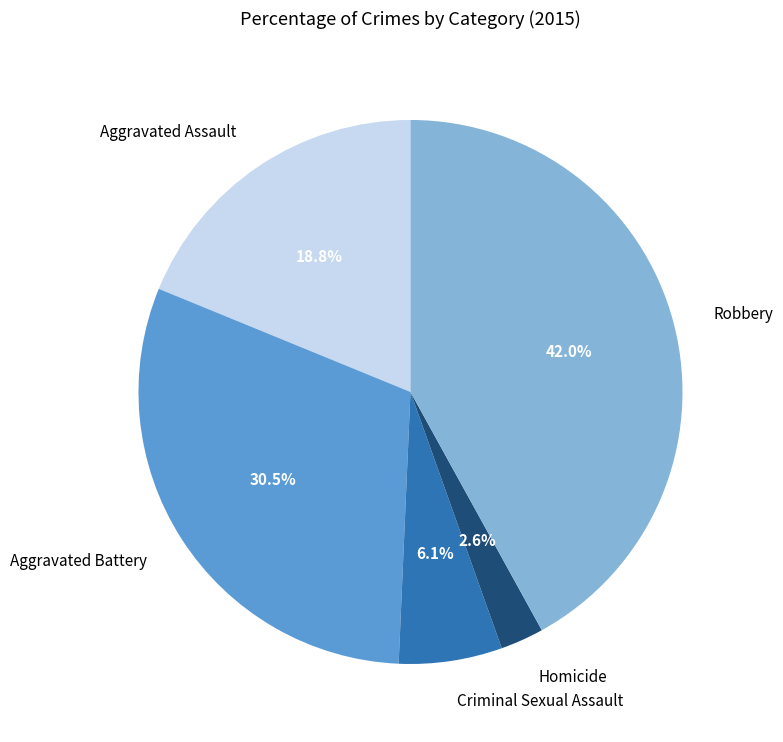

How many segments does this pie chart have?

5